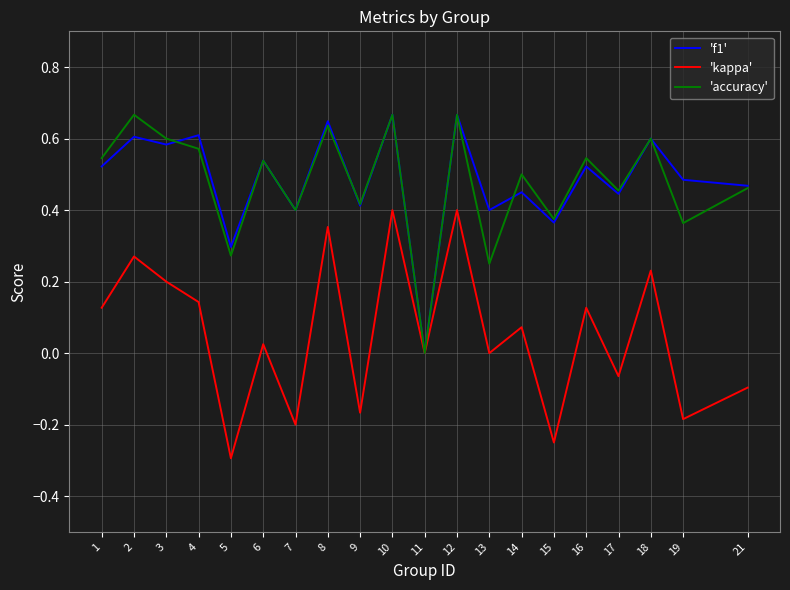

How many lines are shown in the chart?

3